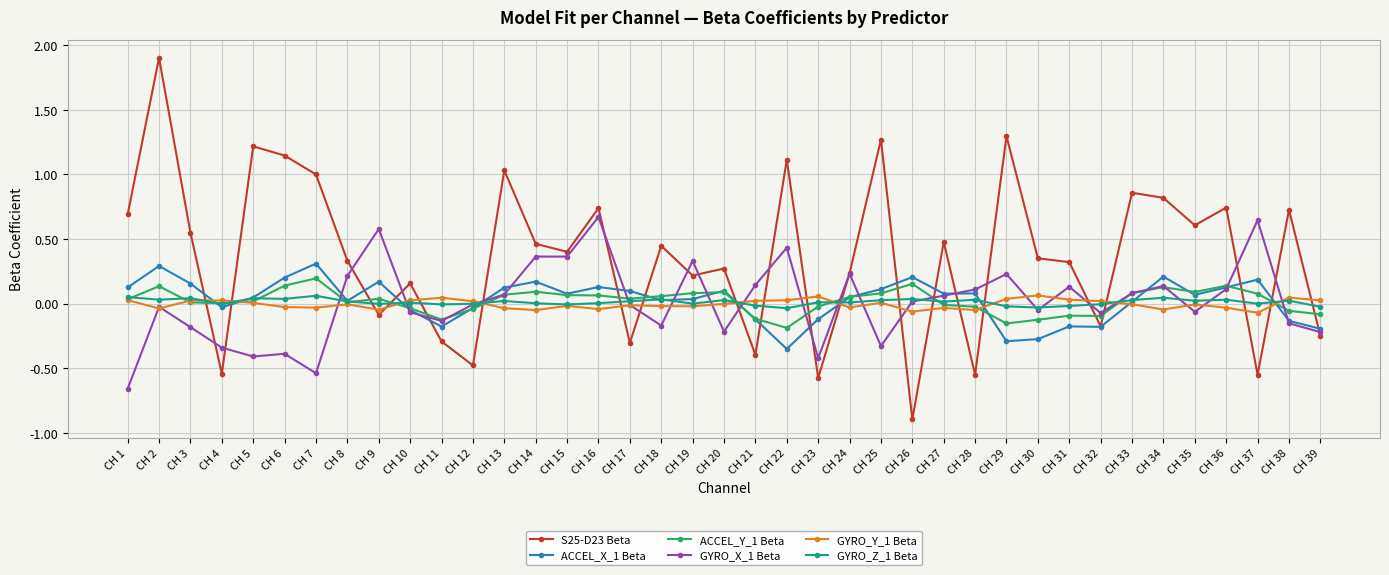

How many positive values does the S25-D23 Beta series have?

27